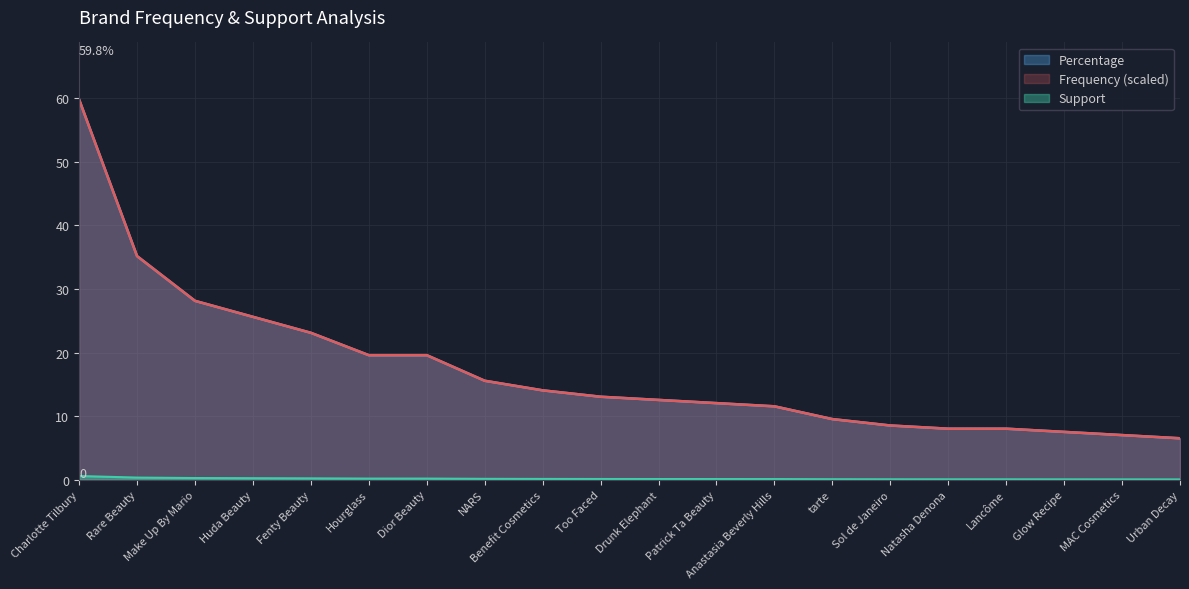

At how many categories does at least one series exceed 14?

9